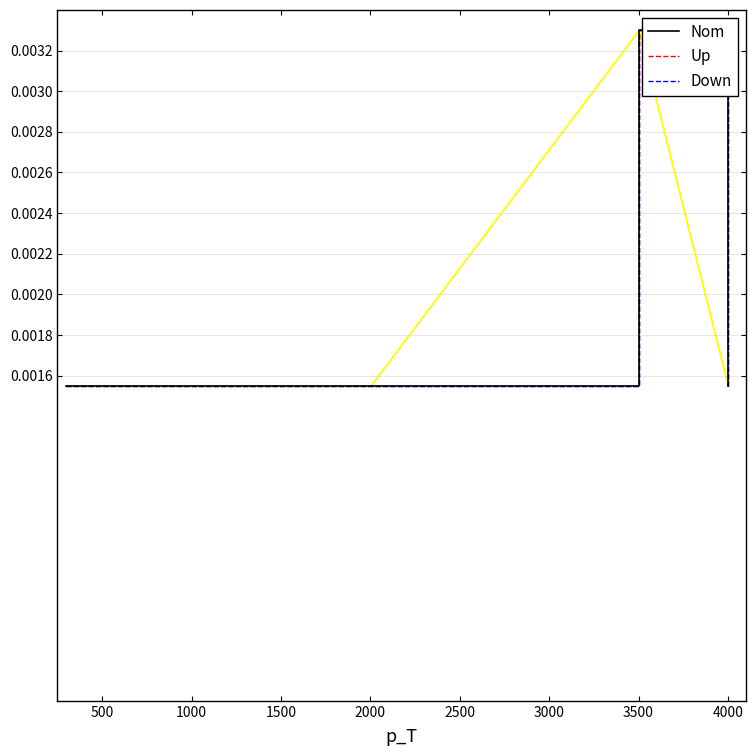

At 2000, list the series in order from largest to smallest.

Nom, Up, Down